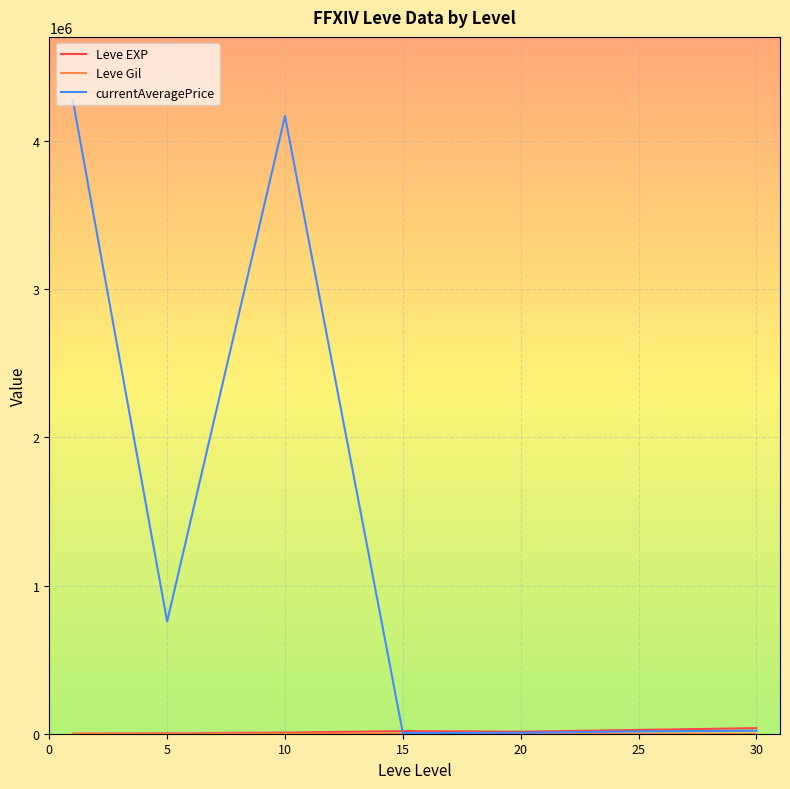

Which series has the largest total across all categories?

currentAveragePrice